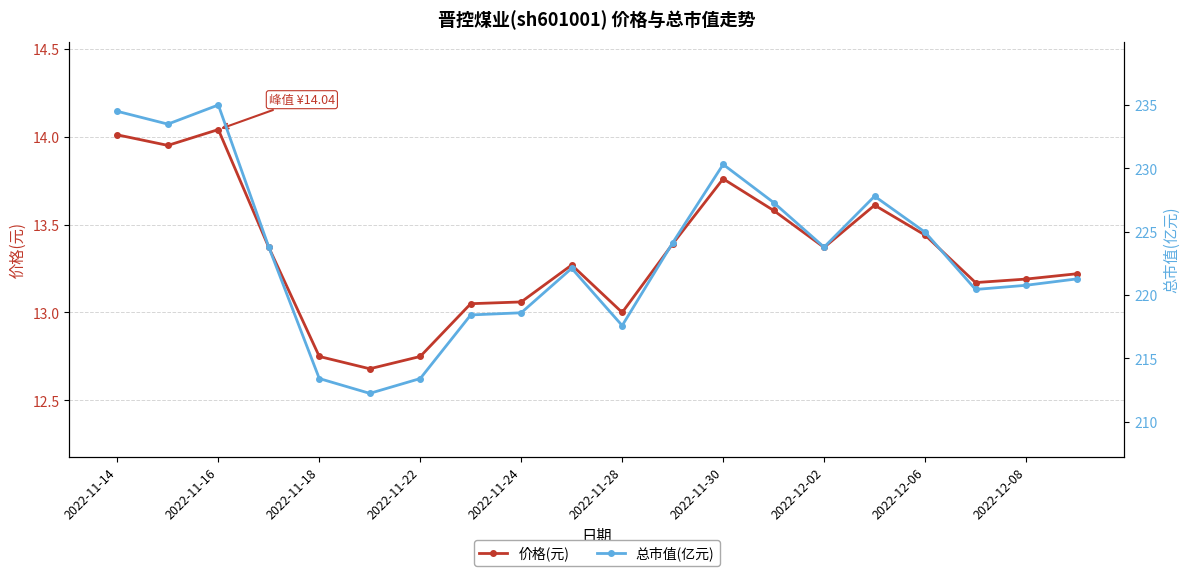

At how many categories does at least one series exceed 21?

20